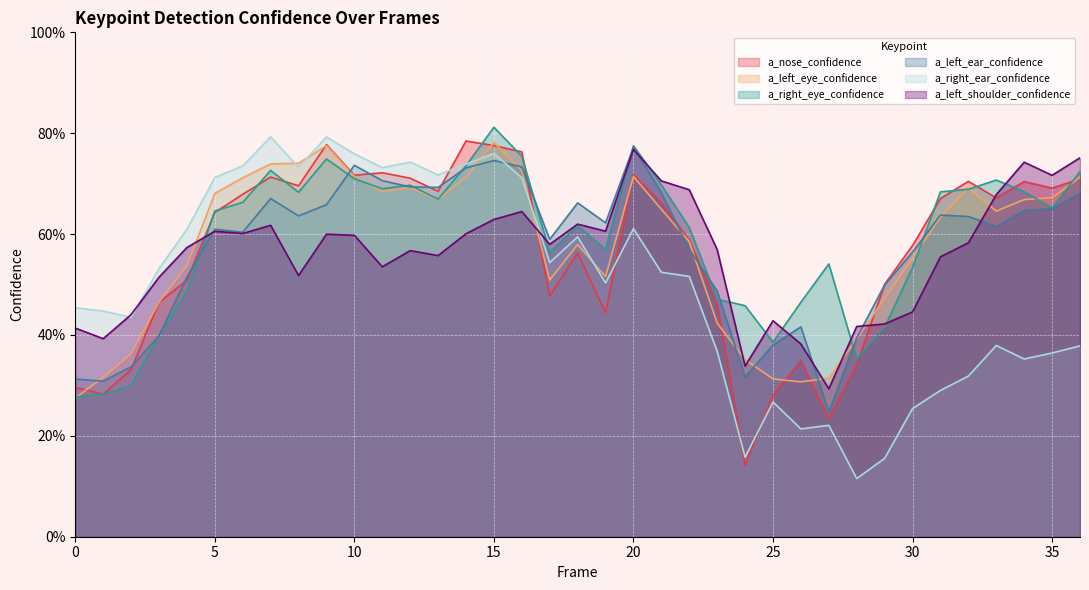

Between 9 and 18, which is larger?

9